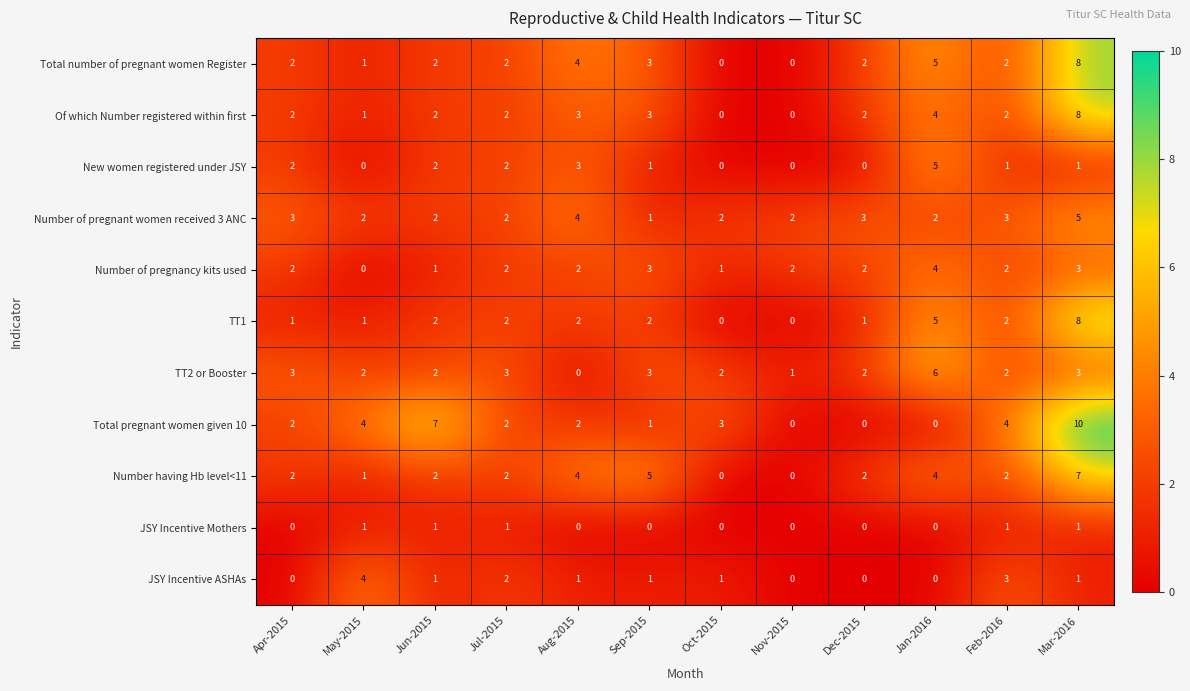

What is the difference between the maximum and second lowest values in the TT2 or Booster series?

5